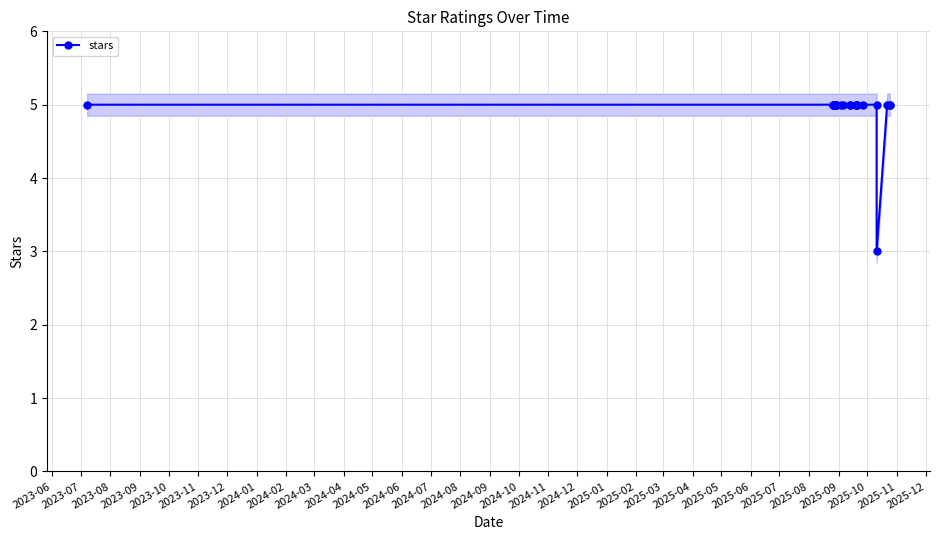

How many lines are shown in the chart?

1